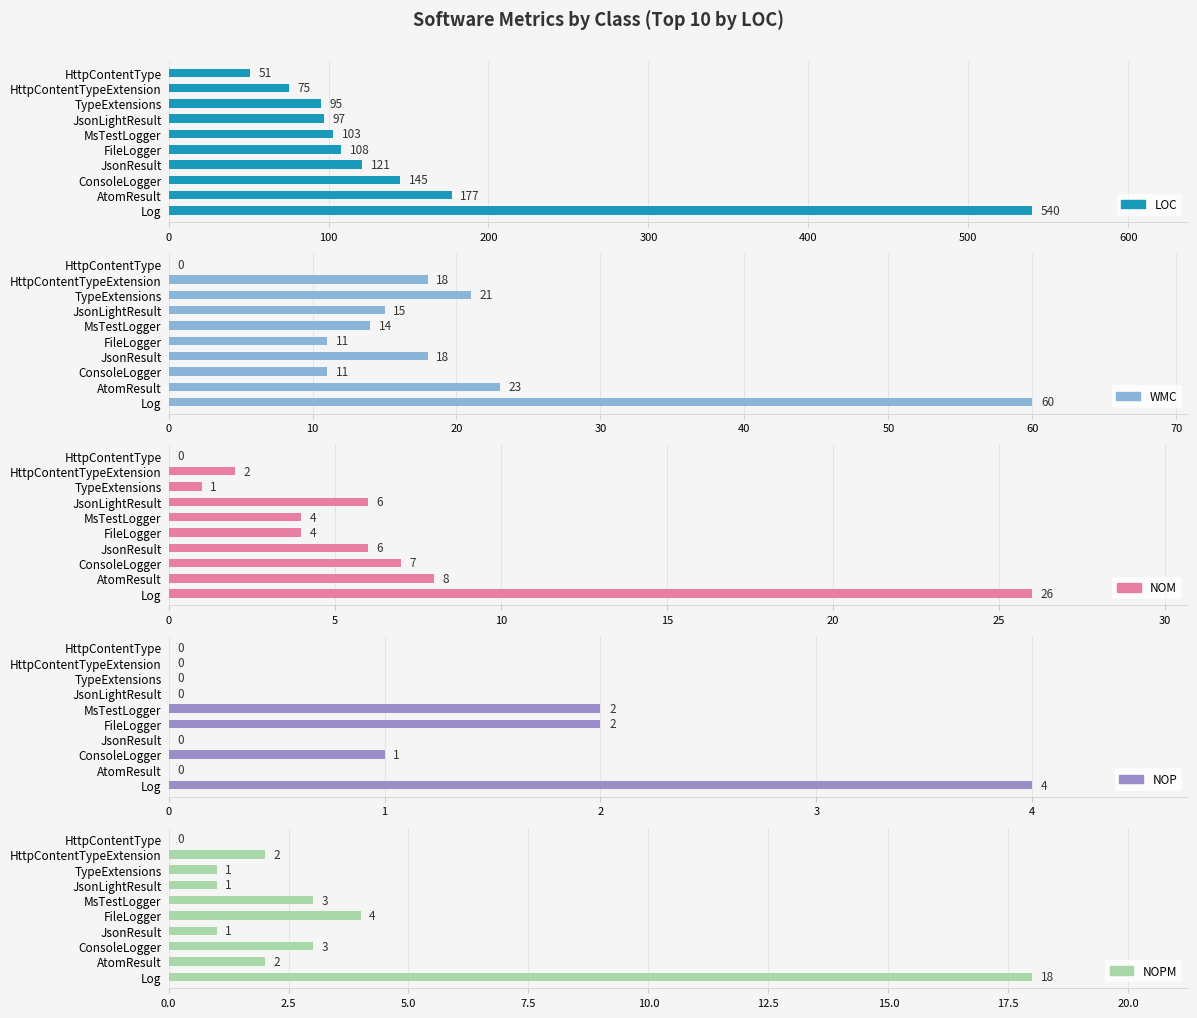

How many bars are there in each group?

5